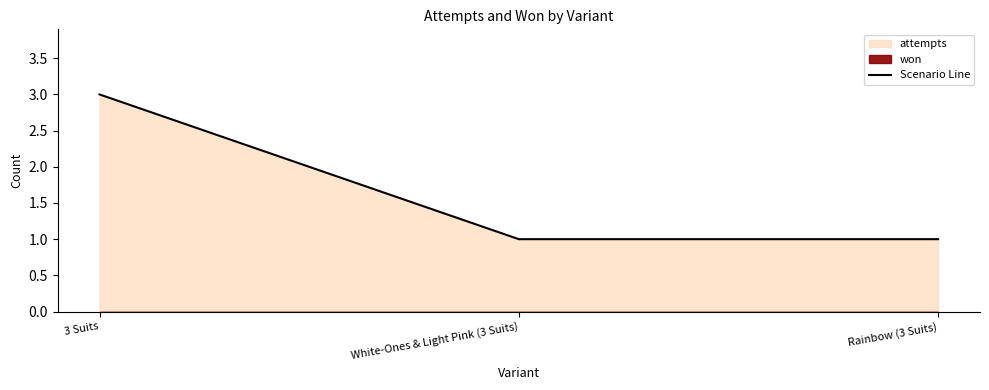

What position from the left is 3 Suits?

1